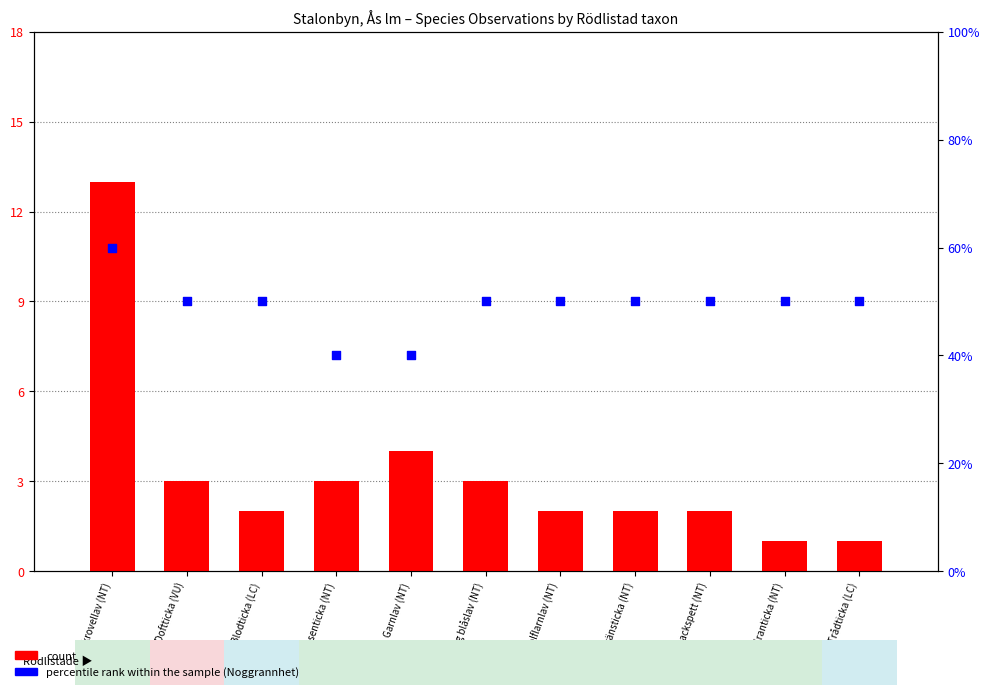

What is the total value across all series at Knottrig blåslav (NT)?

8